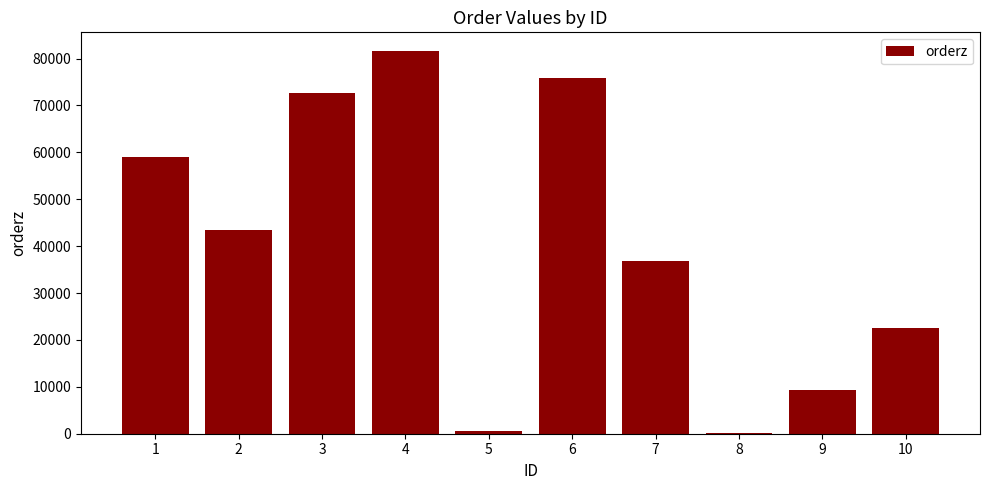

True or false: the data shows 119145 at 6.

False